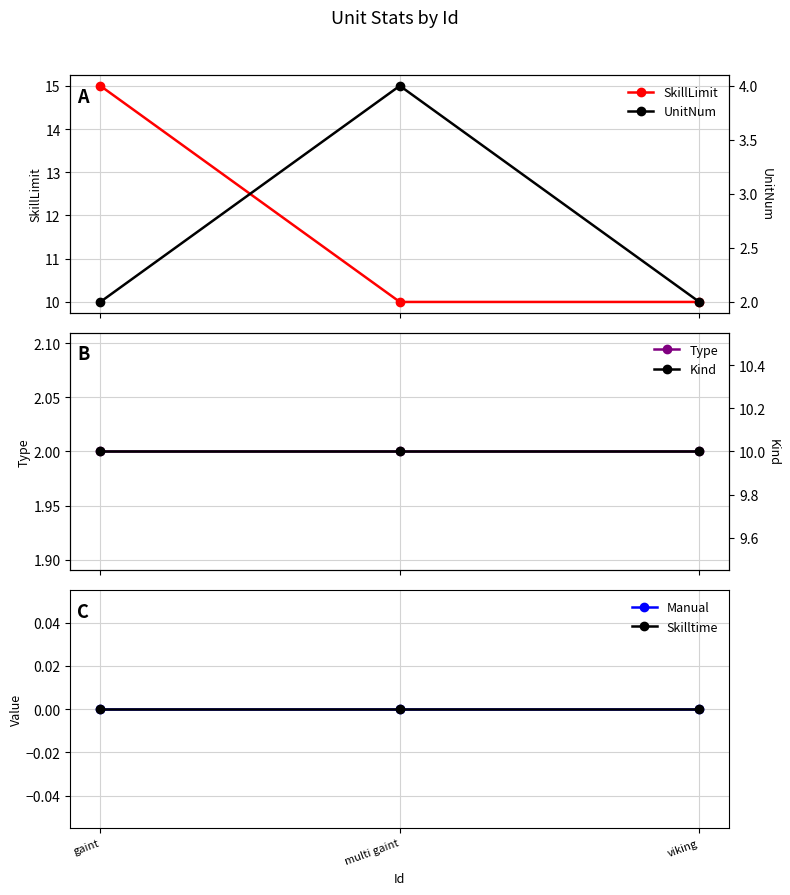

Reading left to right, transcribe all the data shown in this chart.

SkillLimit: gaint=15	multi gaint=10	viking=10
Type: gaint=2	multi gaint=2	viking=2
Manual: gaint=0	multi gaint=0	viking=0
Skilltime: gaint=0	multi gaint=0	viking=0
UnitNum: gaint=2	multi gaint=4	viking=2
Kind: gaint=10	multi gaint=10	viking=10